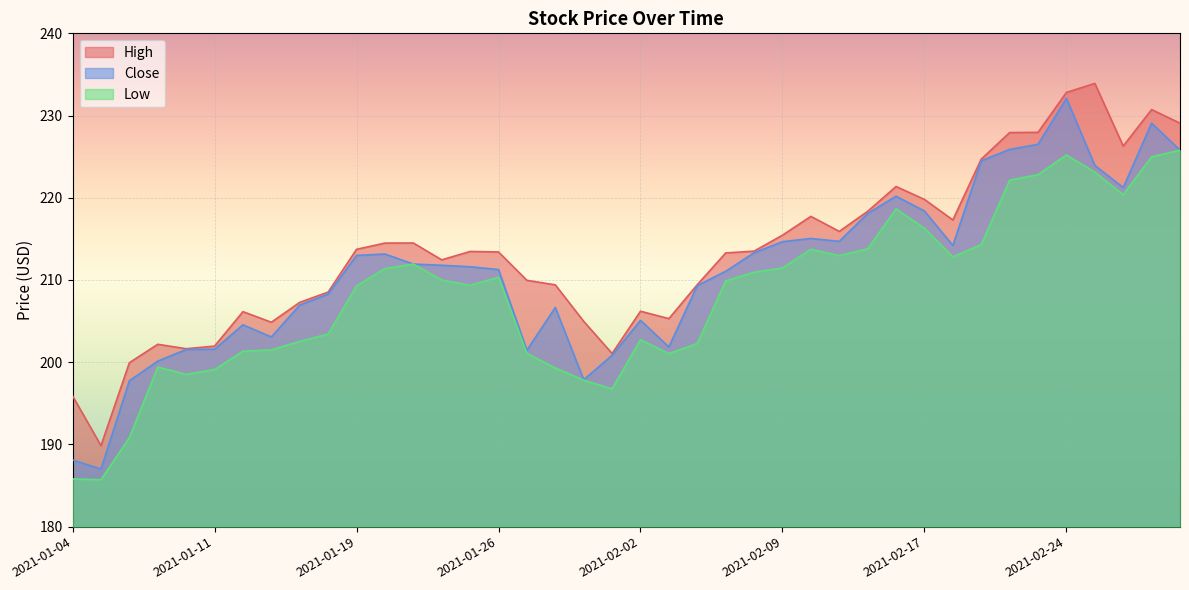

True or false: Low has more than 0 points higher than both neighbors.

True